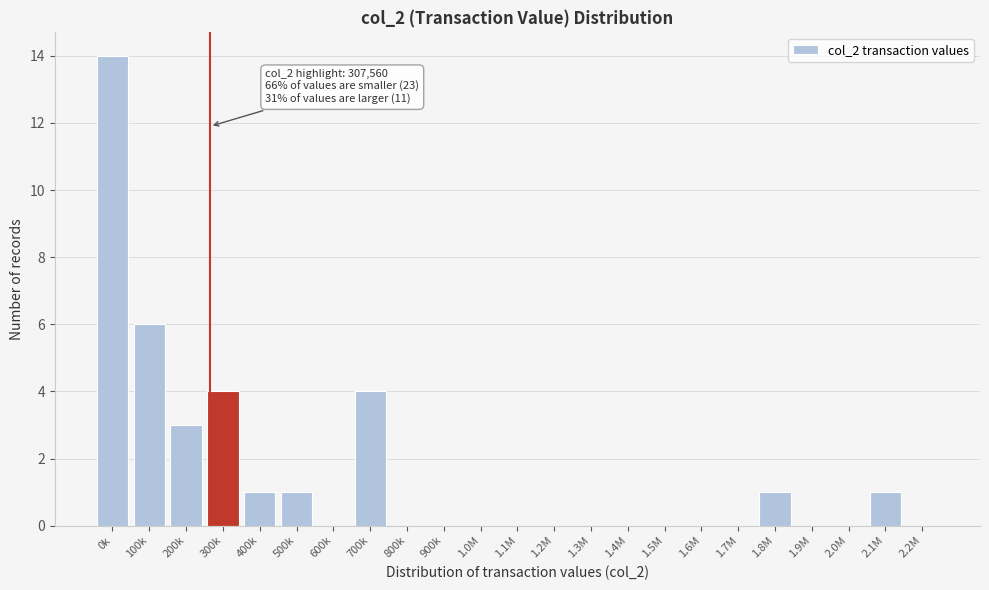

Reading right to left, list all the values displayed in this chart.

2.2M=0	2.1M=1	2.0M=0	1.9M=0	1.8M=1	1.7M=0	1.6M=0	1.5M=0	1.4M=0	1.3M=0	1.2M=0	1.1M=0	1.0M=0	900k=0	800k=0	700k=4	600k=0	500k=1	400k=1	300k=4	200k=3	100k=6	0k=14